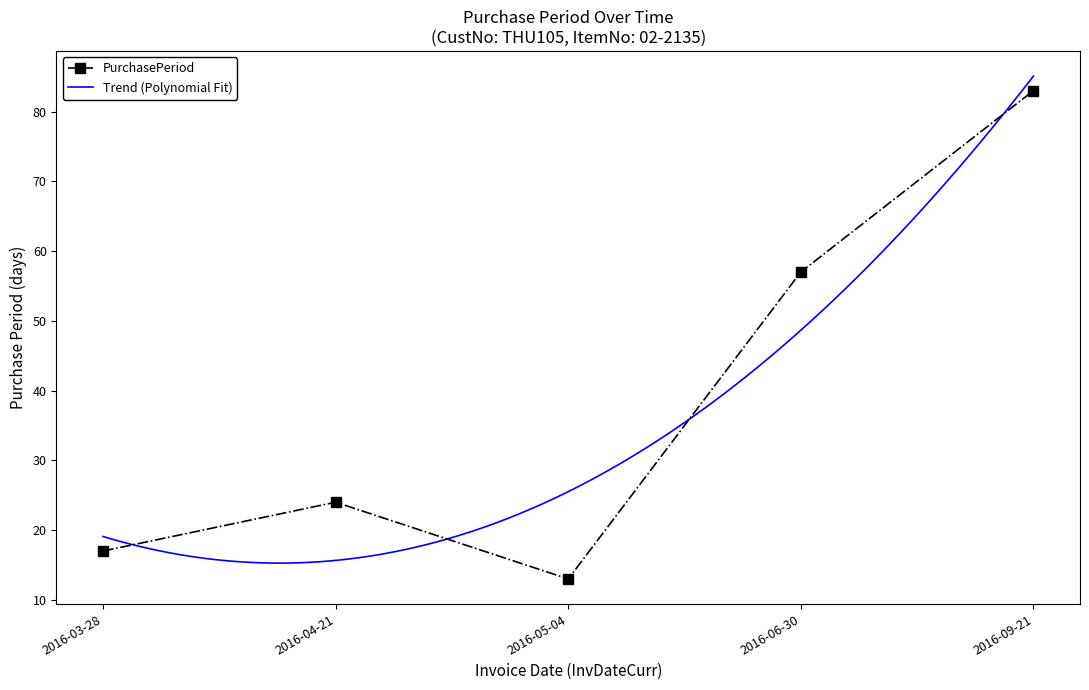

What is the average value?

39